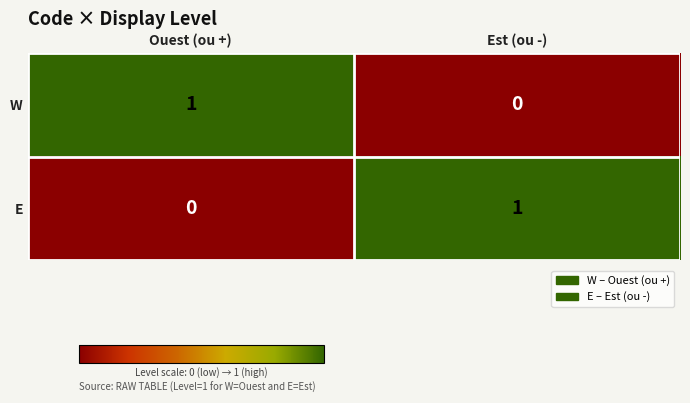

Reading left to right, extract all data points from this chart.

W: 1	0
E: 0	1